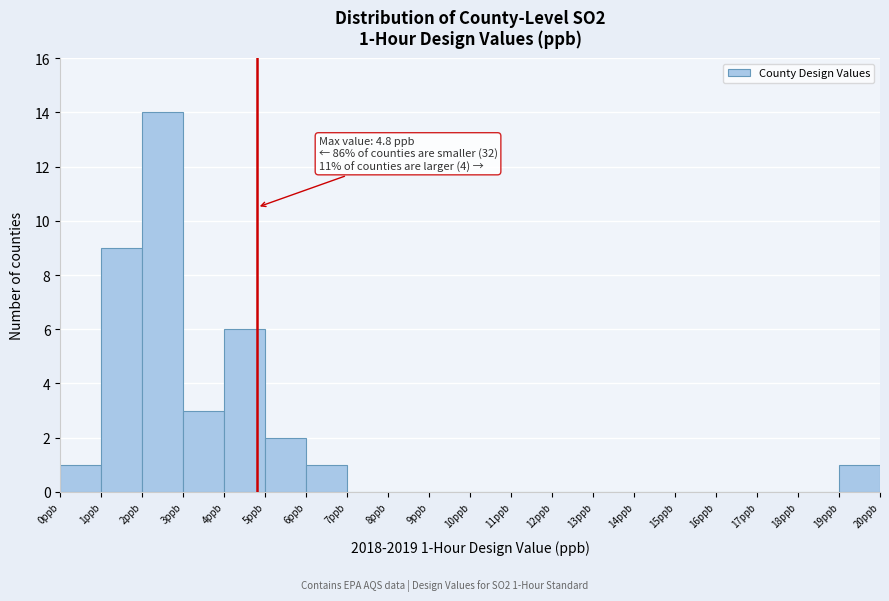

Over which range of the x-axis is the bar tallest?

2 to 3